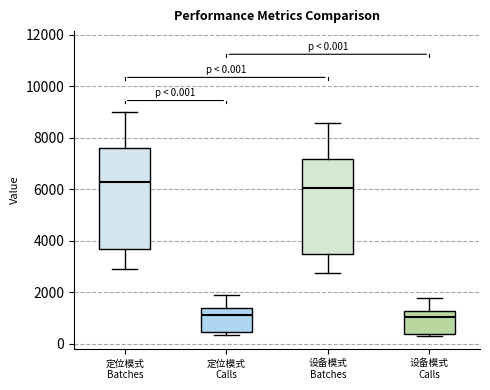

Comparing the boxes themselves (not the whiskers), which one is the tallest?

定位模式 Batches